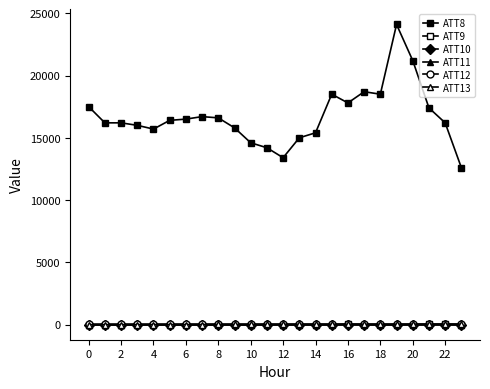

At which label is ATT13 closest to 17?

22